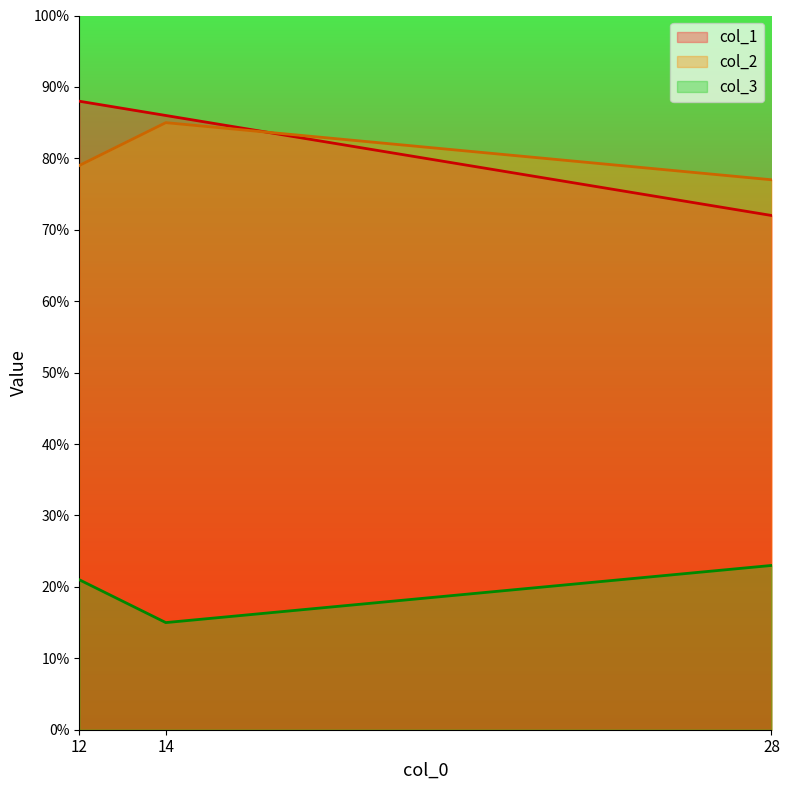

The col_3 series shows 110 at 12. True or false?

False